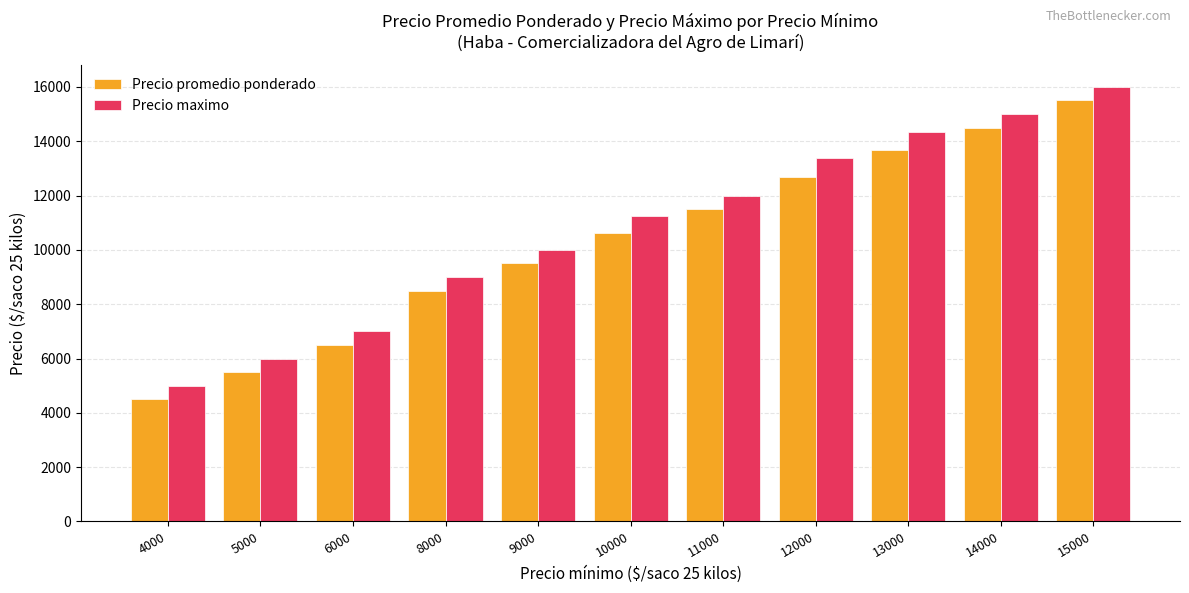

At 10000, list the series in order from largest to smallest.

Precio maximo, Precio promedio ponderado